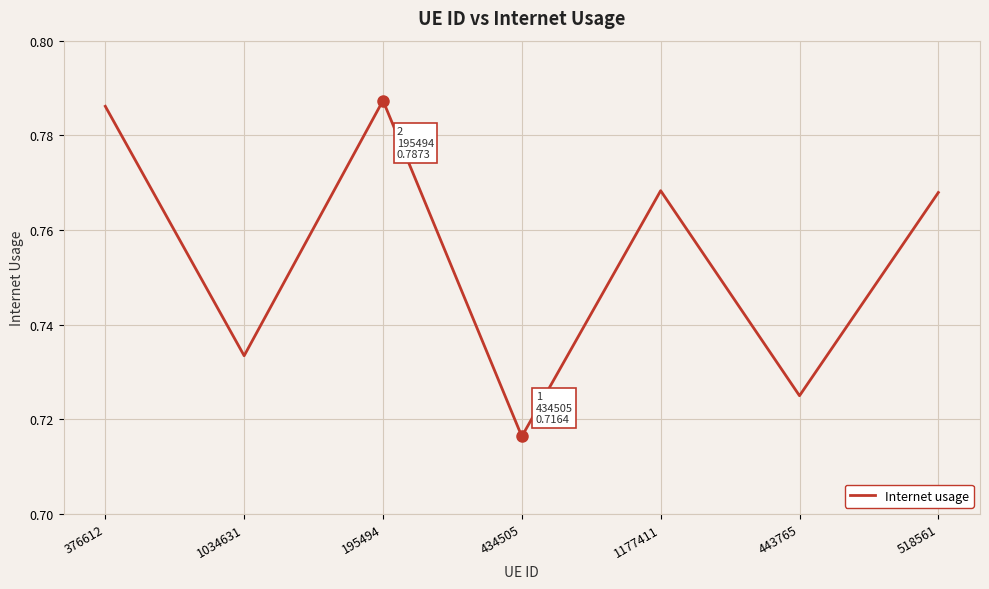

Which has a higher value, 1034631 or 443765?

1034631